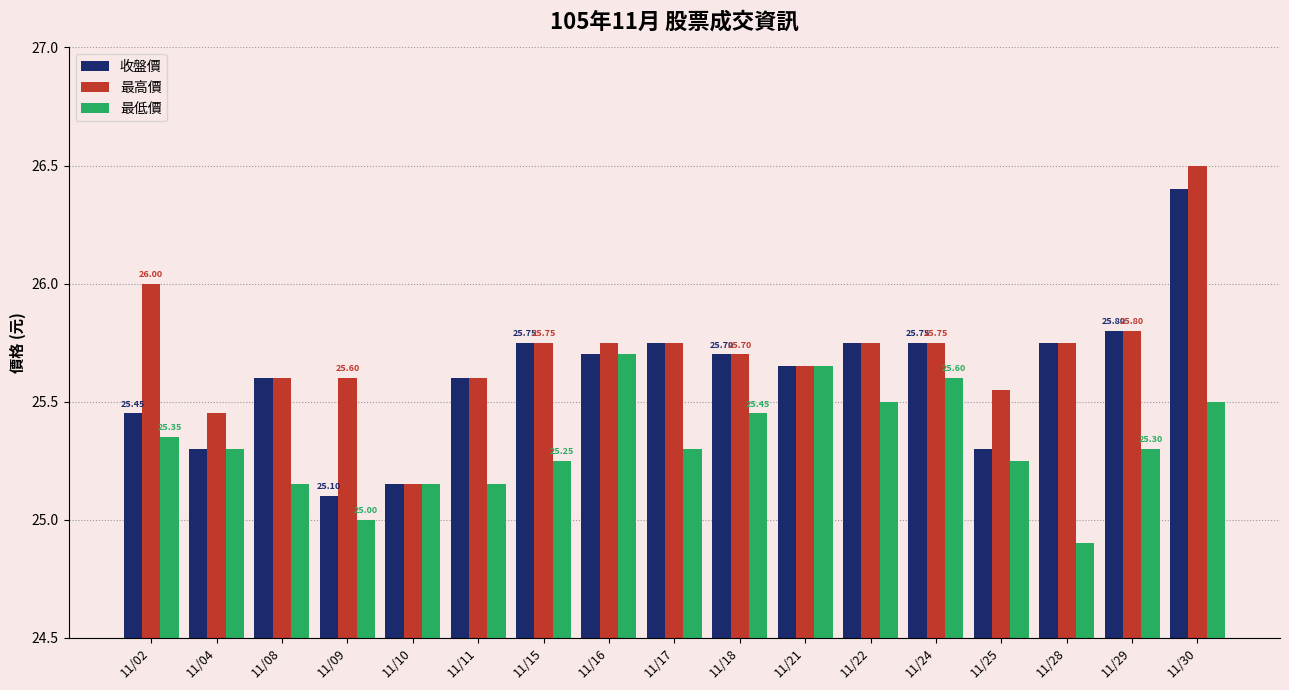

True or false: 最高價 has a value of 35.8 at 11/21.

False